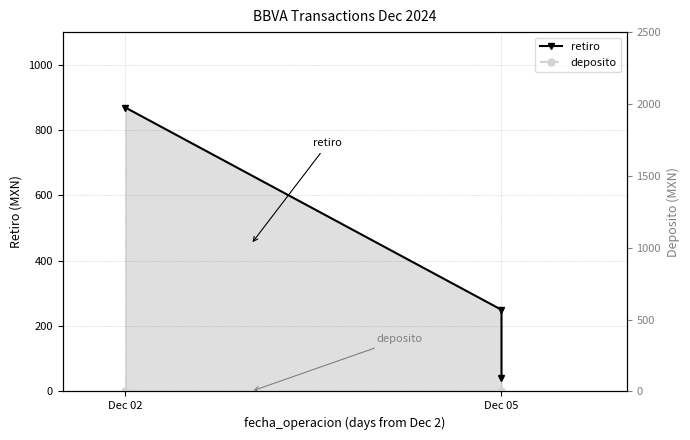

Does the chart display data point markers on the line(s)?

Yes